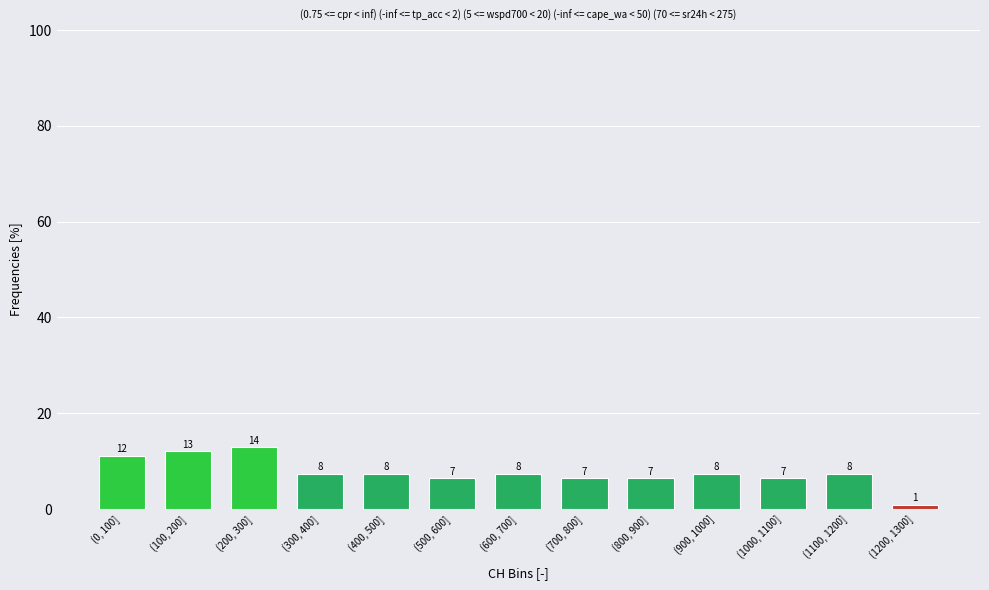

How many bars are there in total?

13